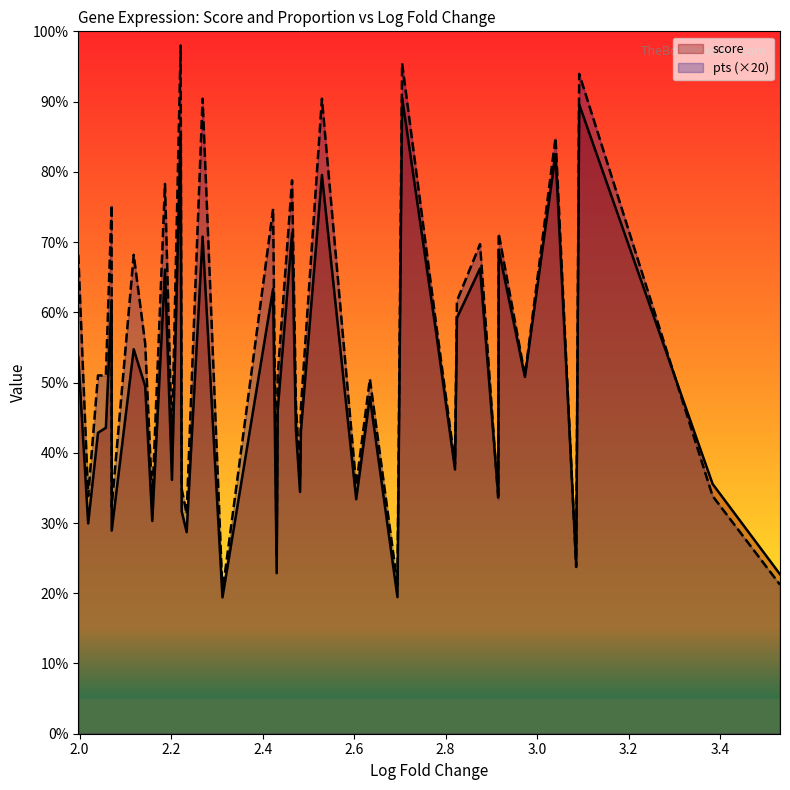

What are all the series names shown in the legend?

score, pts (×20)